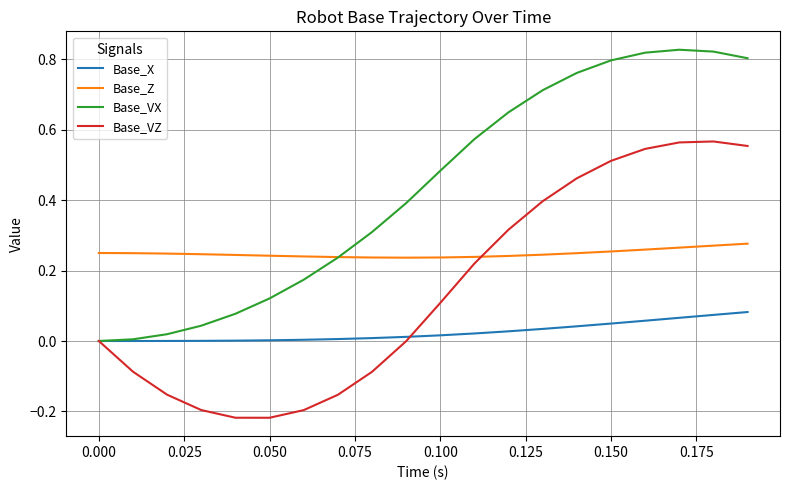

List the series in order of their overall mean, lowest first.

Base_X, Base_VZ, Base_Z, Base_VX